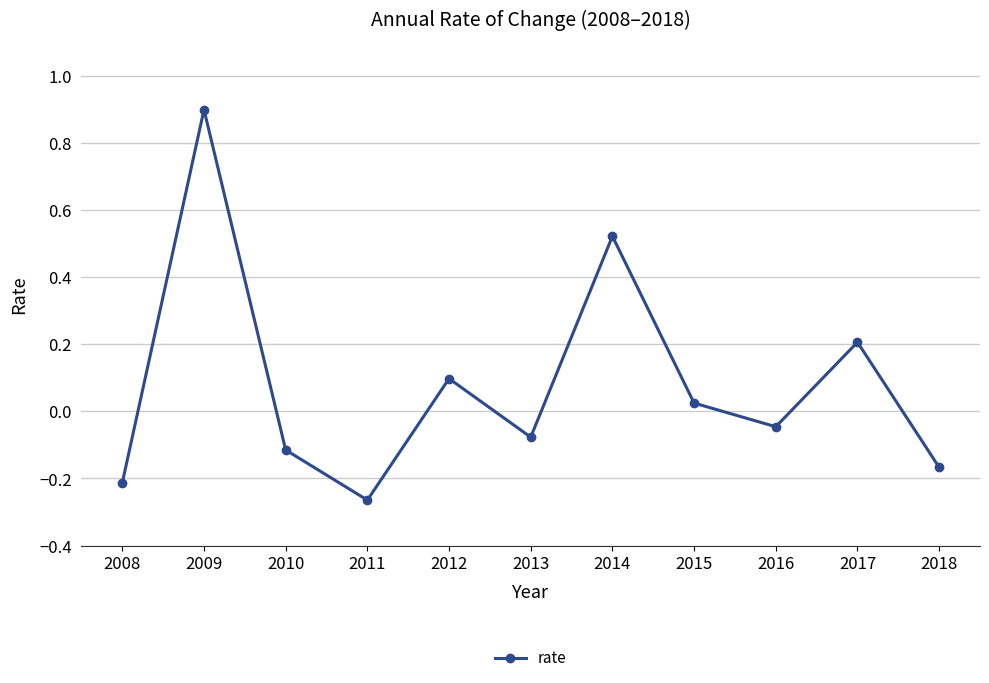

At which label does the data first exceed 0?

2009